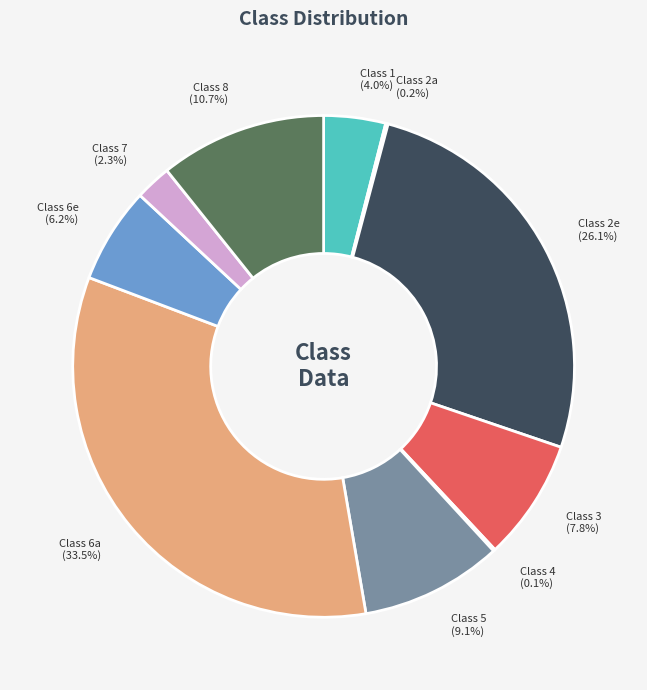

What percentage is NOT represented by Class 6e?

93.8%